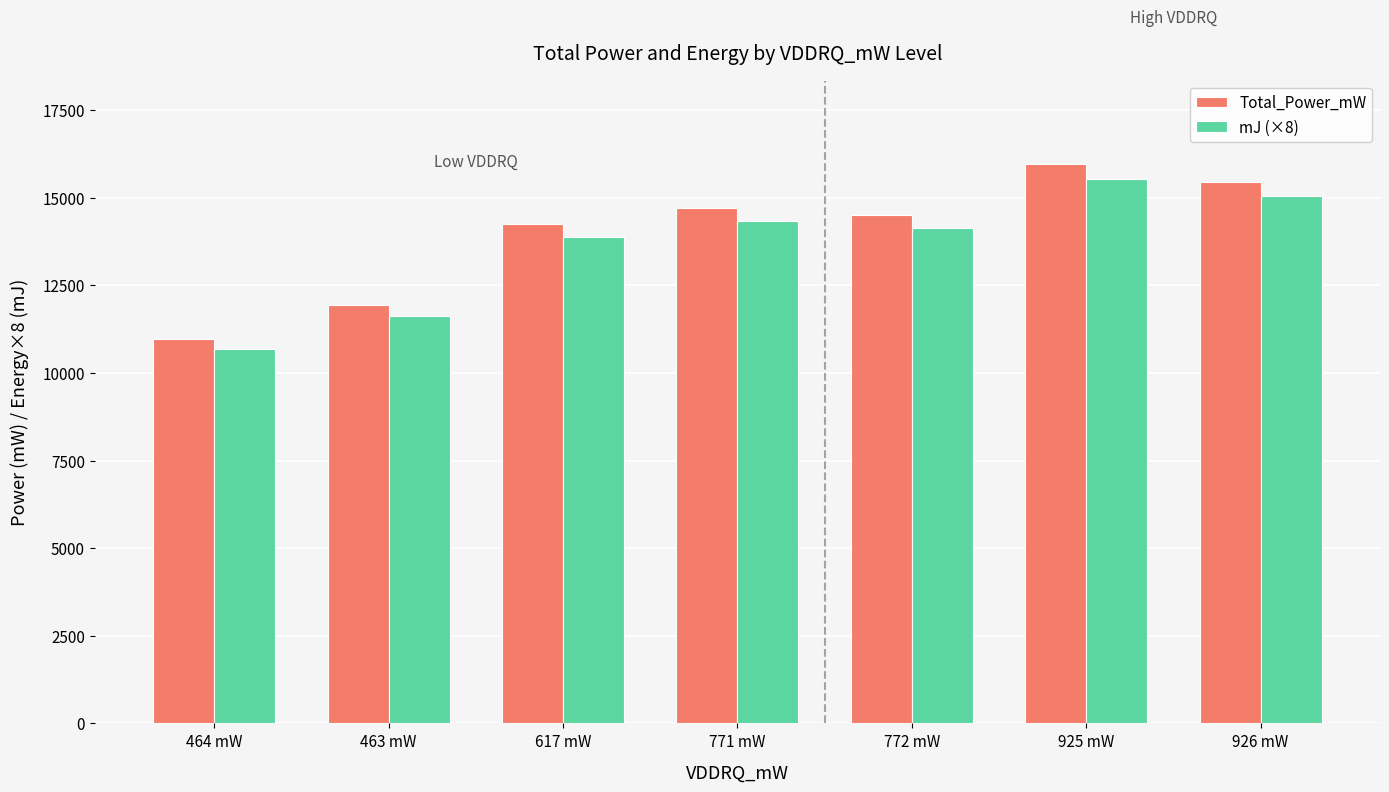

What is the average value of the Total_Power_mW series?

13969